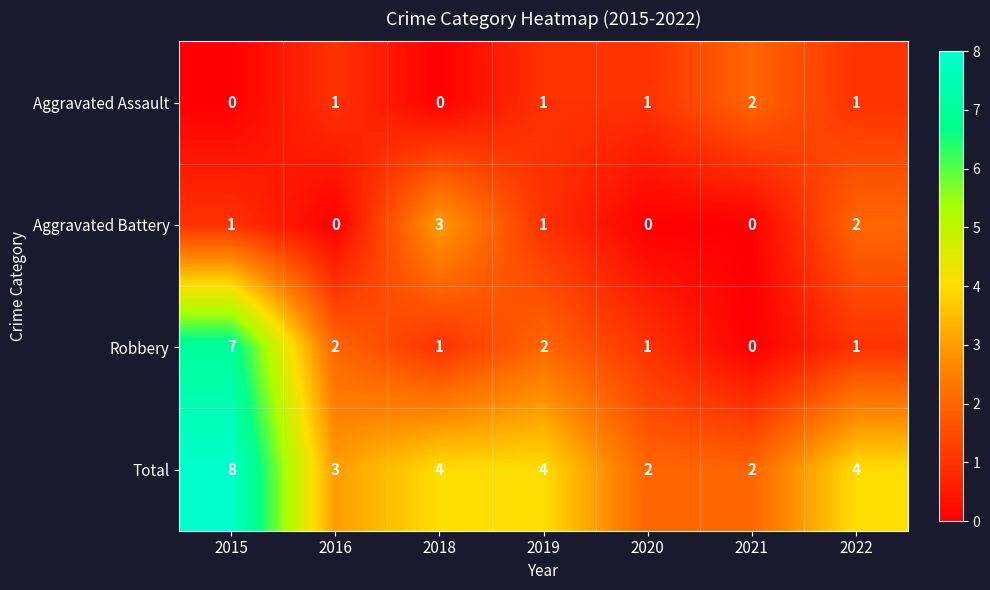

Which series changed the most between 2019 and 2020?

Total